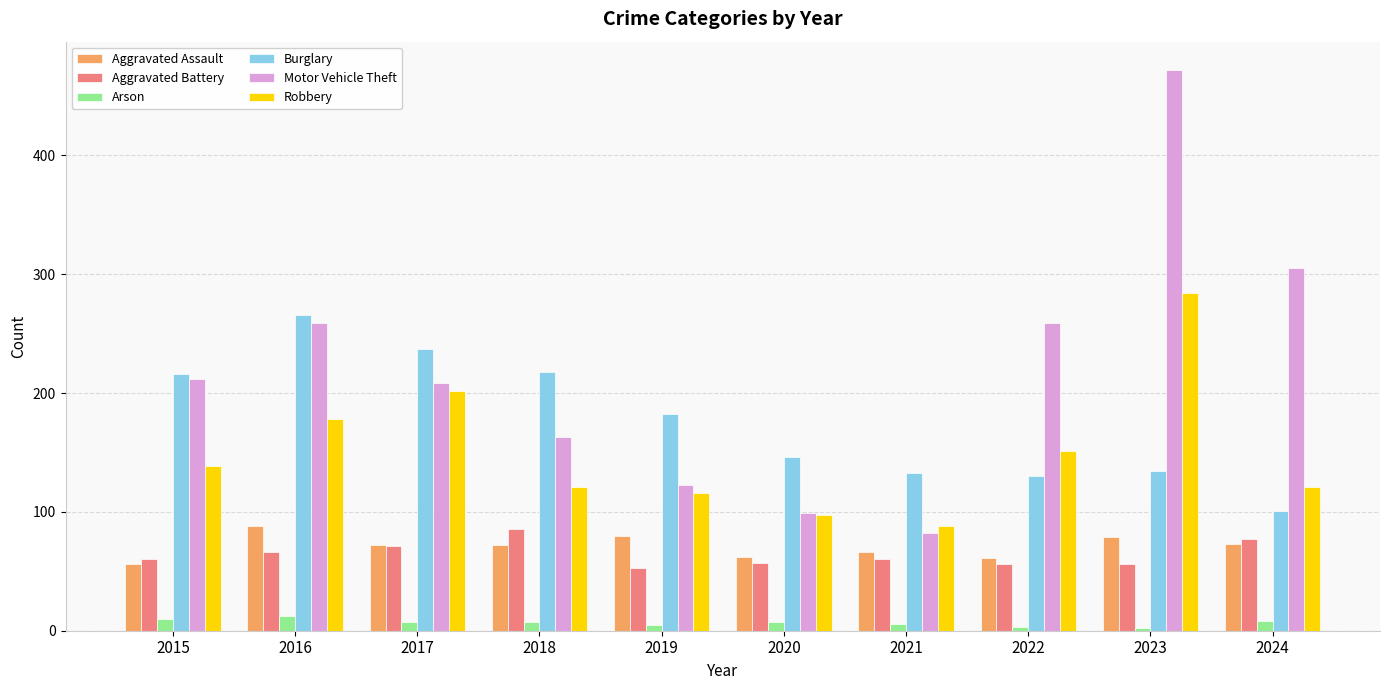

What is the maximum value shown in the chart?

472